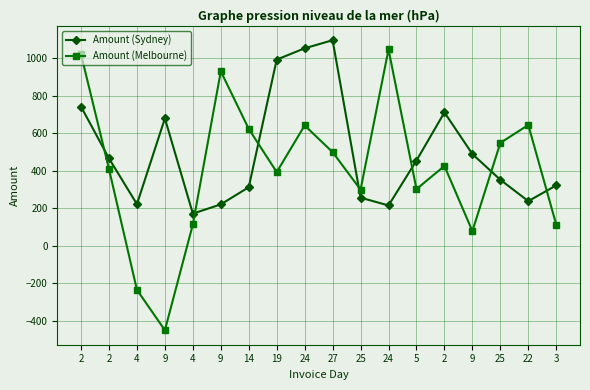

Does the chart have visible grid lines?

Yes